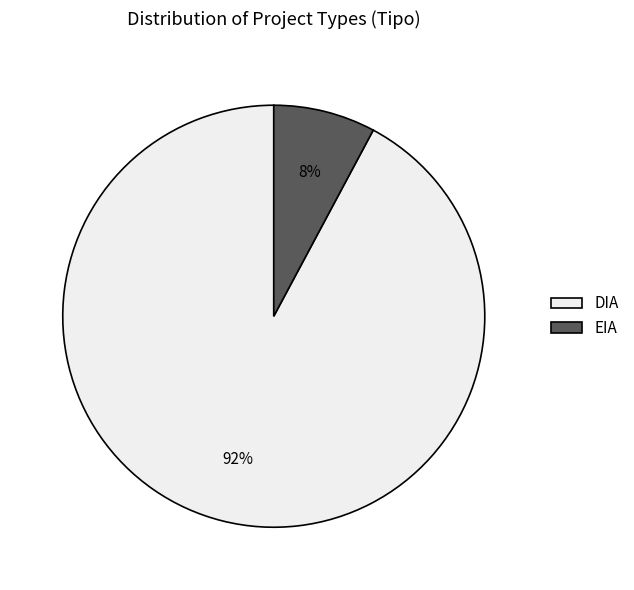

Which has a higher value, EIA or DIA?

DIA